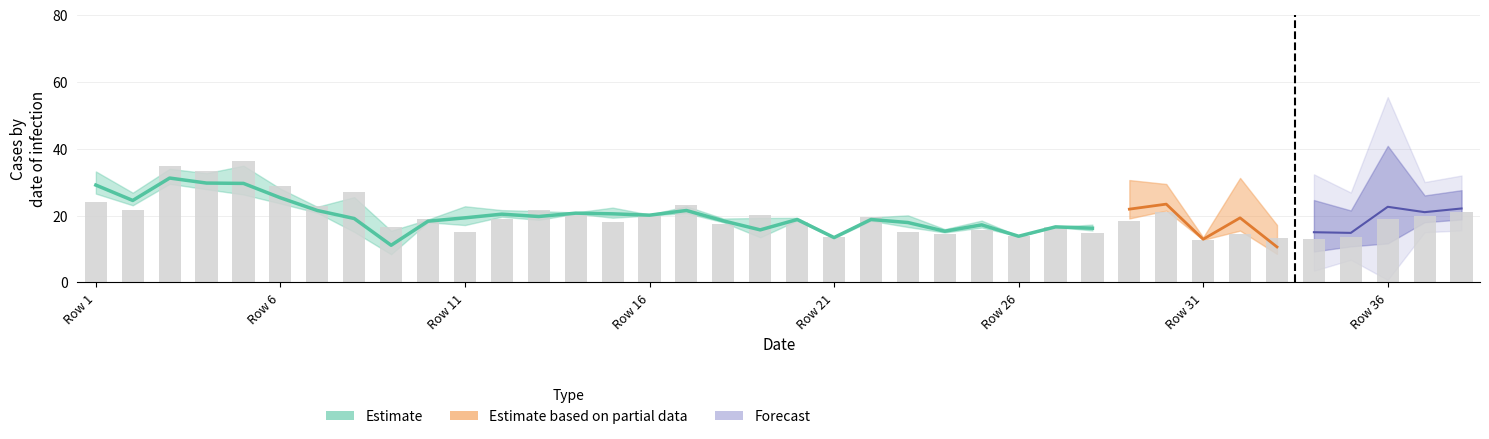

Count the number of data series in this chart.

4